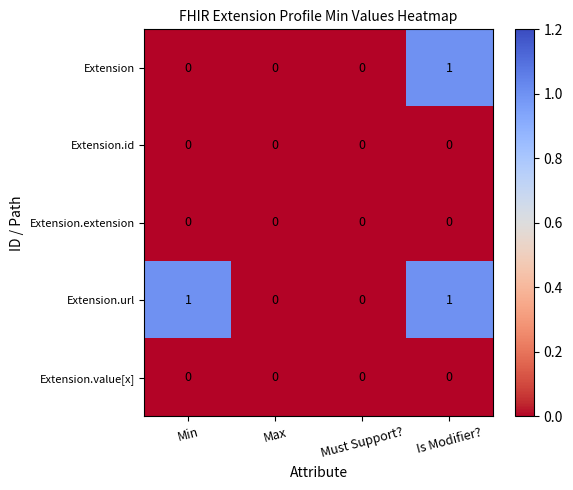

Between Min and Must Support?, which series saw the biggest shift?

Extension.url